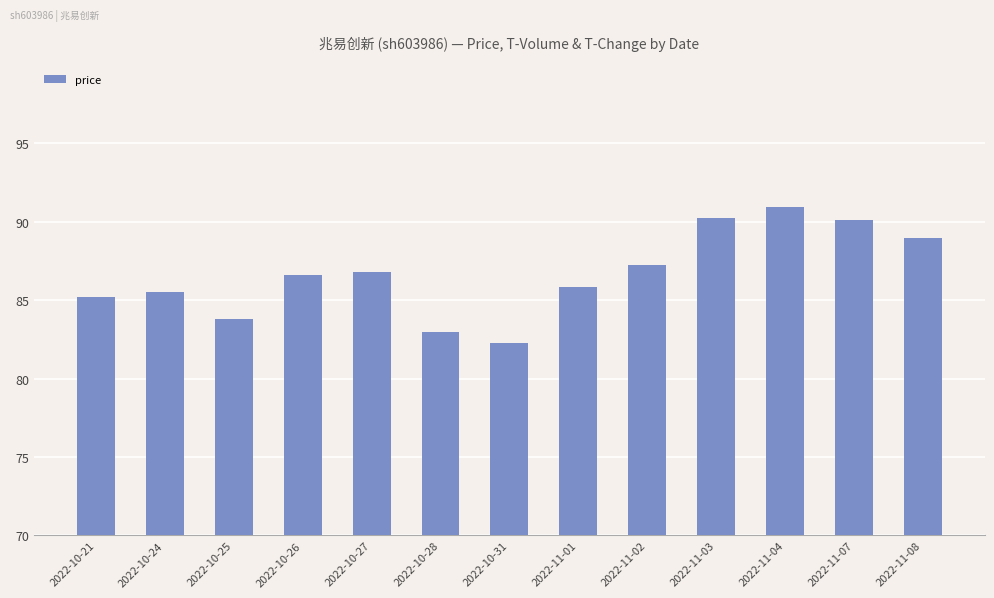

What is the minimum value shown in the chart?

82.3